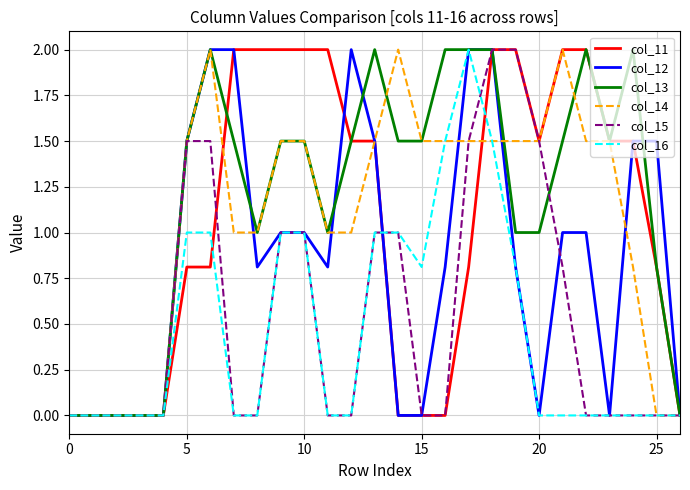

Which series has the largest total across all categories?

col_13